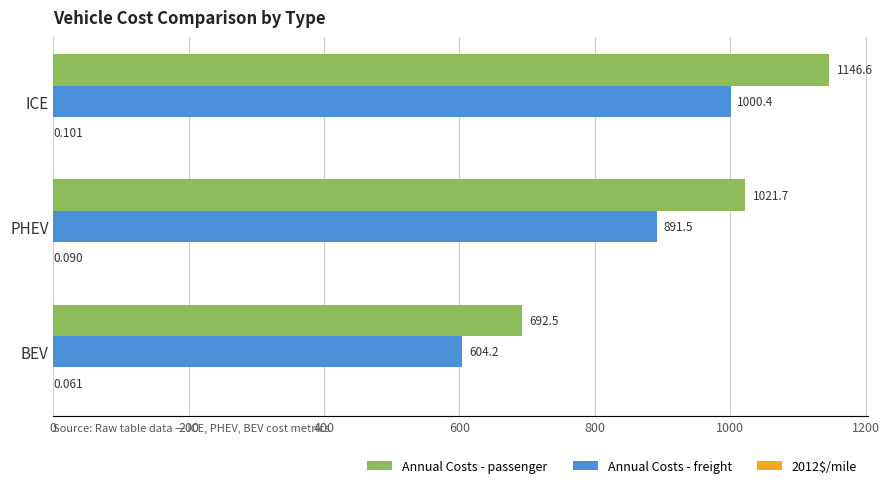

At which label does Annual Costs - freight reach its peak?

ICE